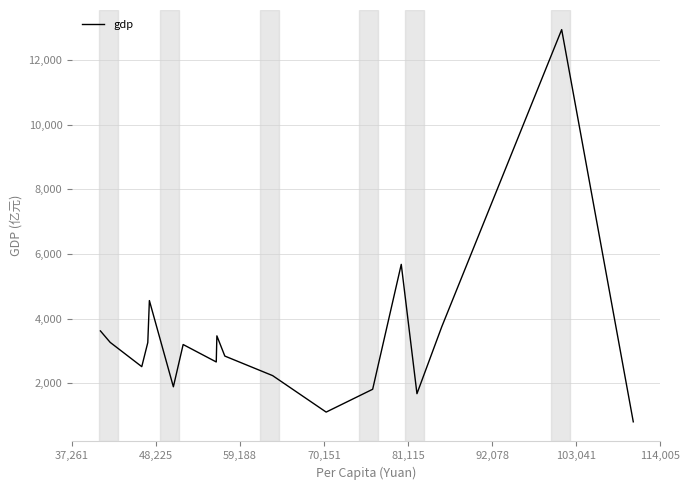

How many lines are shown in the chart?

1